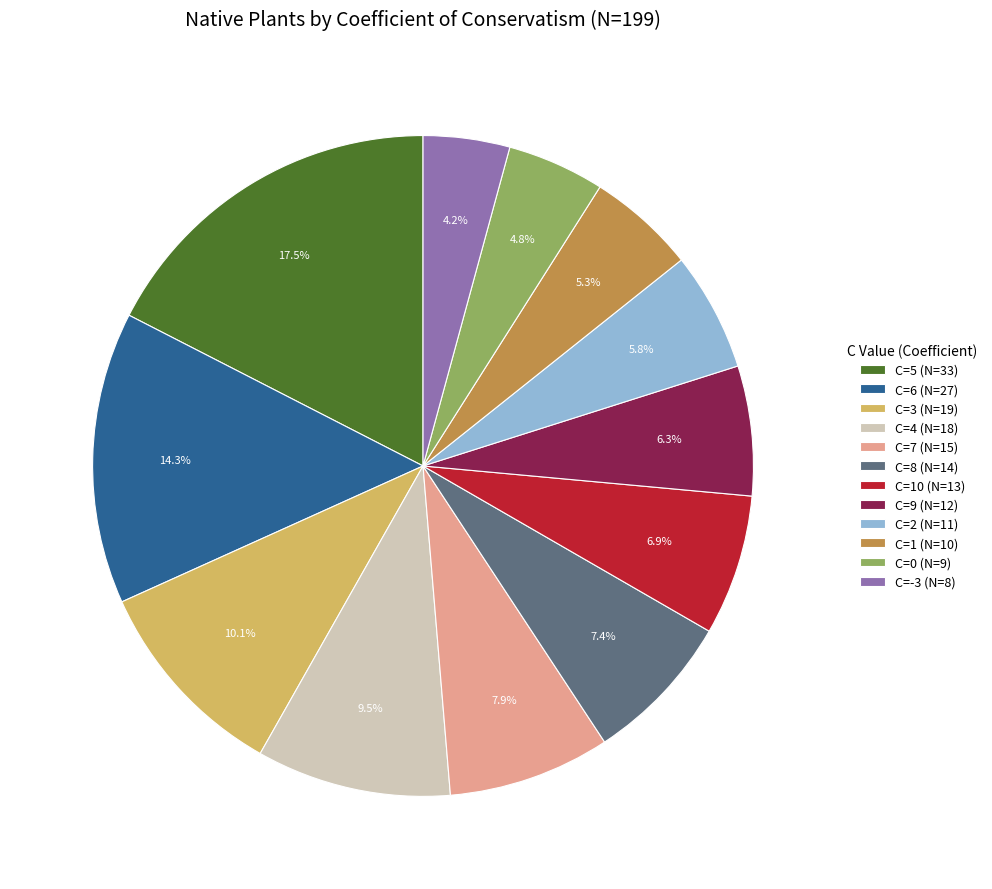

Rank the categories by value from highest to lowest.

C=5 (N=33), C=6 (N=27), C=3 (N=19), C=4 (N=18), C=7 (N=15), C=8 (N=14), C=10 (N=13), C=9 (N=12), C=2 (N=11), C=1 (N=10), C=0 (N=9), C=-3 (N=8)